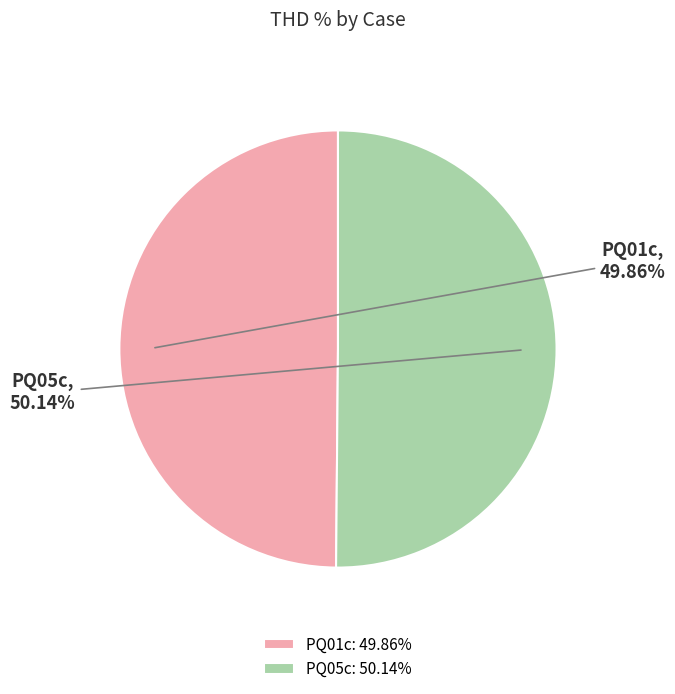

To the nearest percent, what percentage of the pie is PQ05c?

50%